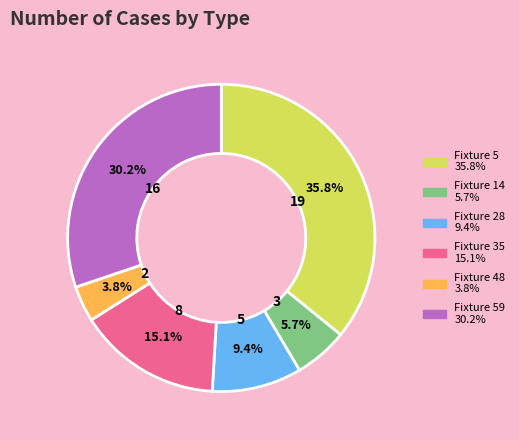

How many slices are in this pie chart?

6